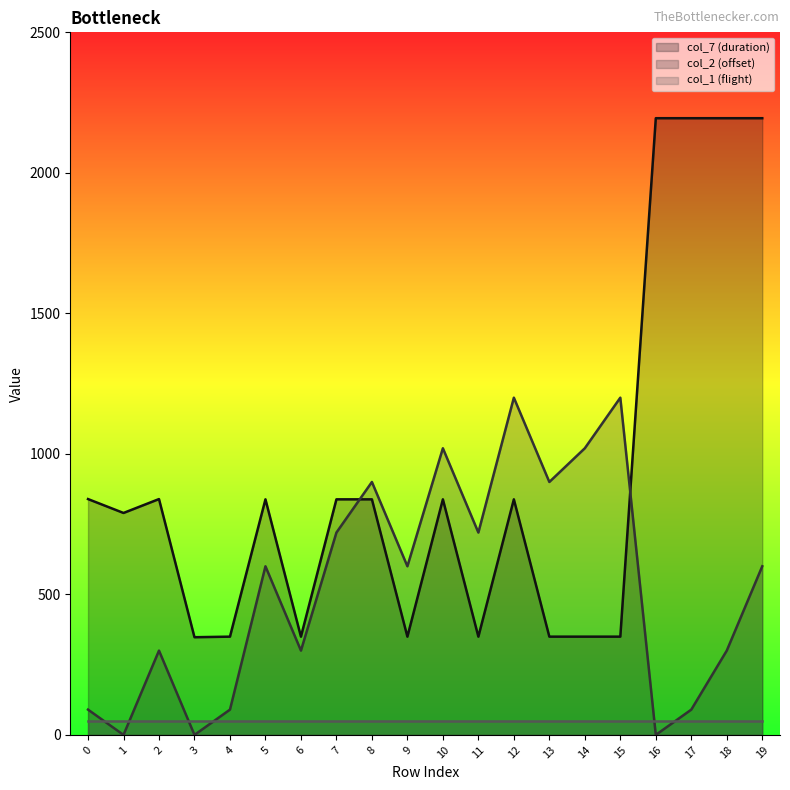

Rank the categories by col_2 (offset) value from lowest to highest.

1, 3, 16, 0, 4, 17, 2, 6, 18, 5, 9, 19, 7, 11, 8, 13, 10, 14, 12, 15